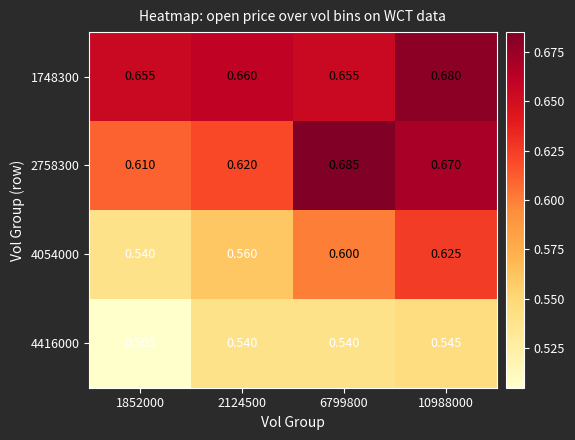

Is the value of 4054000 at 6799800 greater than the value of 4416000 at 6799800?

Yes